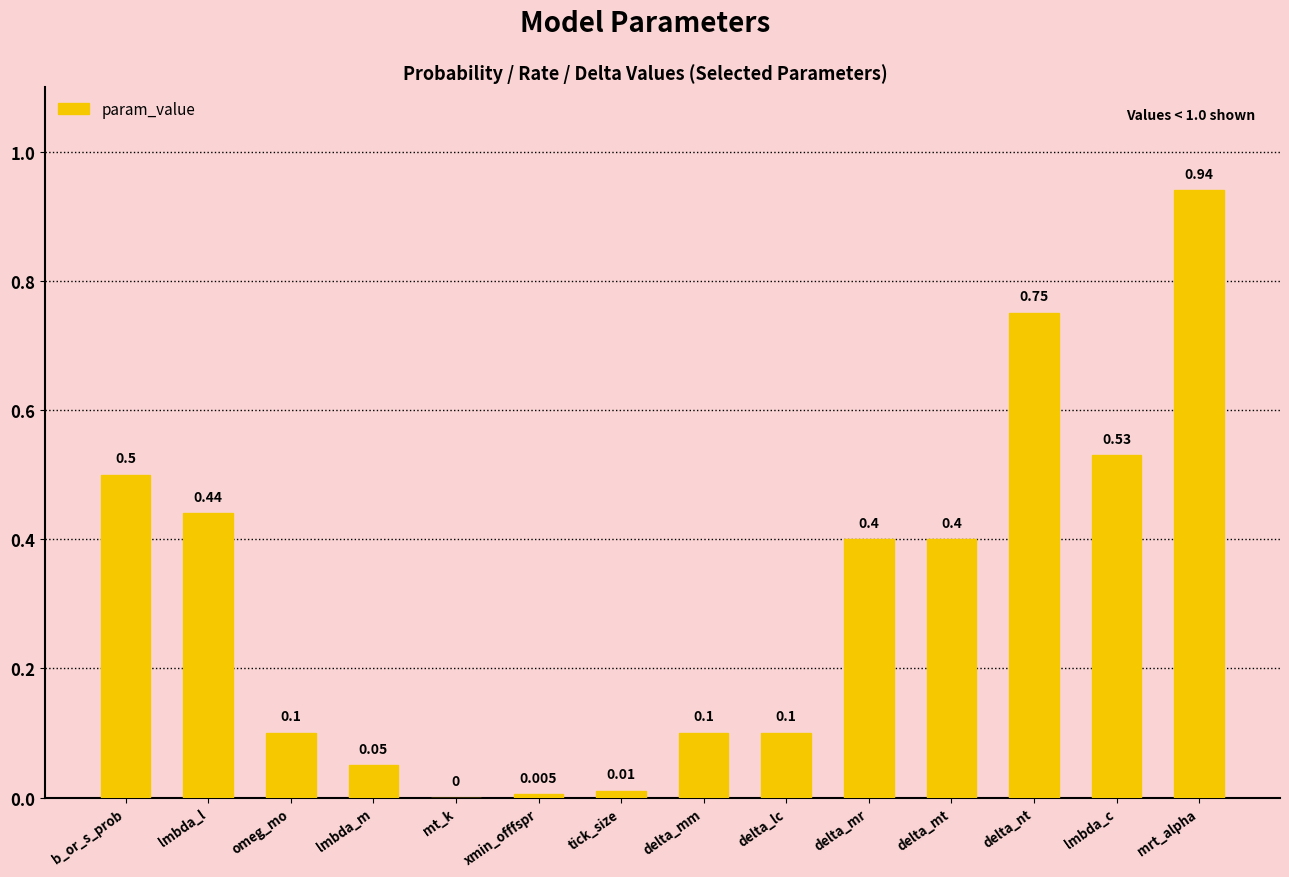

Are the bars horizontal?

No